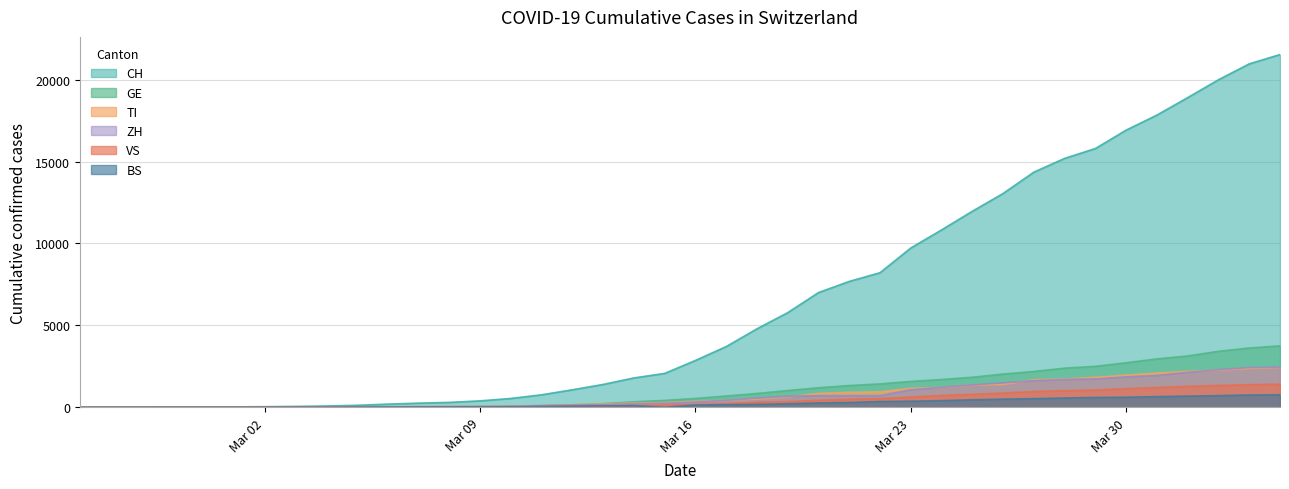

At how many categories does at least one series exceed 8194?

14